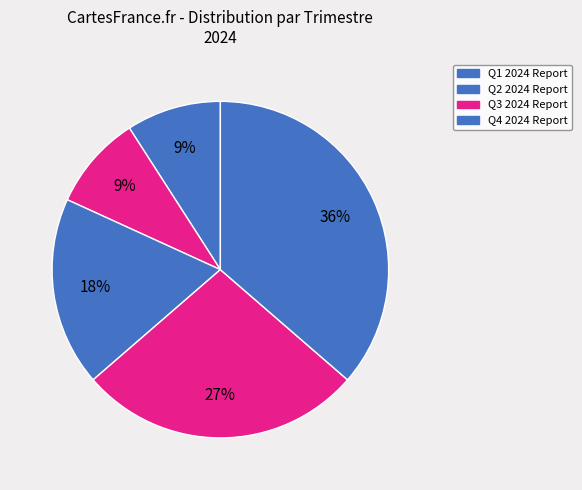

Count the number of slices in the pie.

5